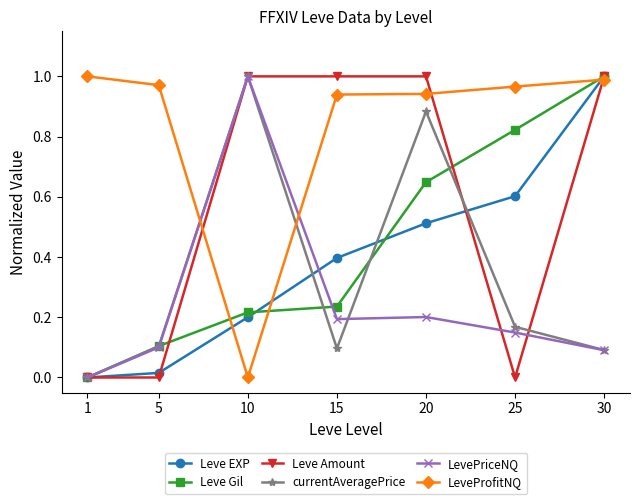

At which label does LeveProfitNQ reach its minimum?

10